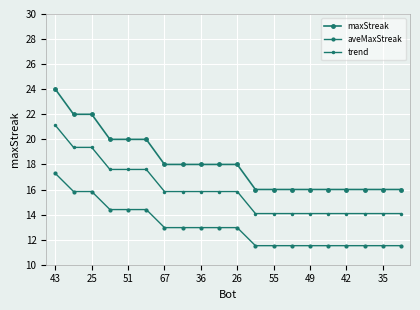

At which label does aveMaxStreak reach its peak?

43